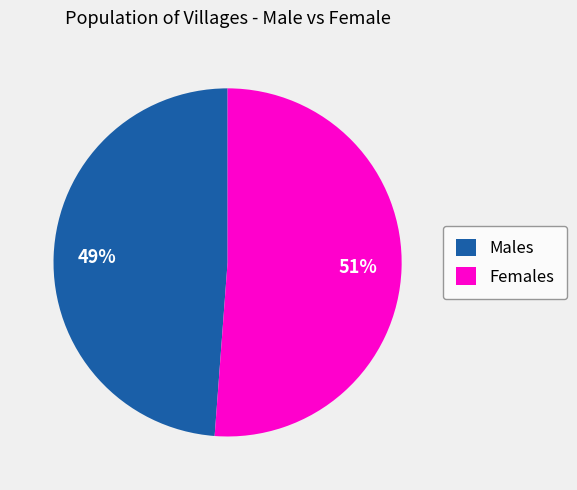

Count the number of slices in the pie.

2